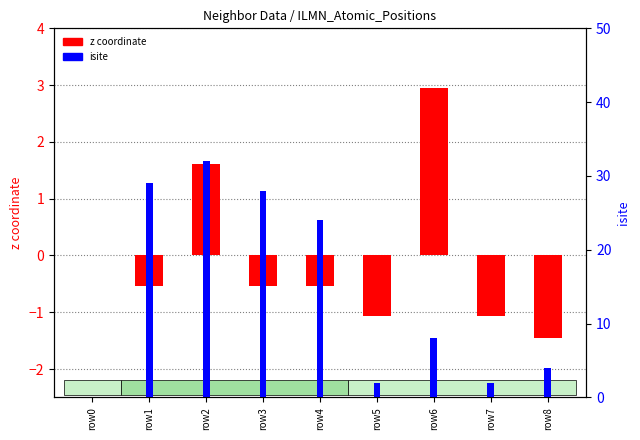

True or false: isite has a value of 56.7 at row2.

False